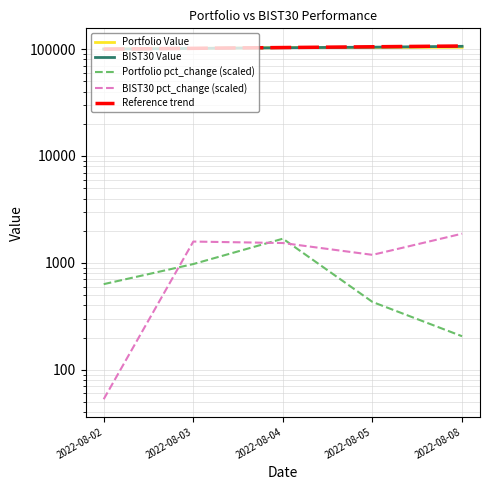

Which series has the largest total across all categories?

Reference trend